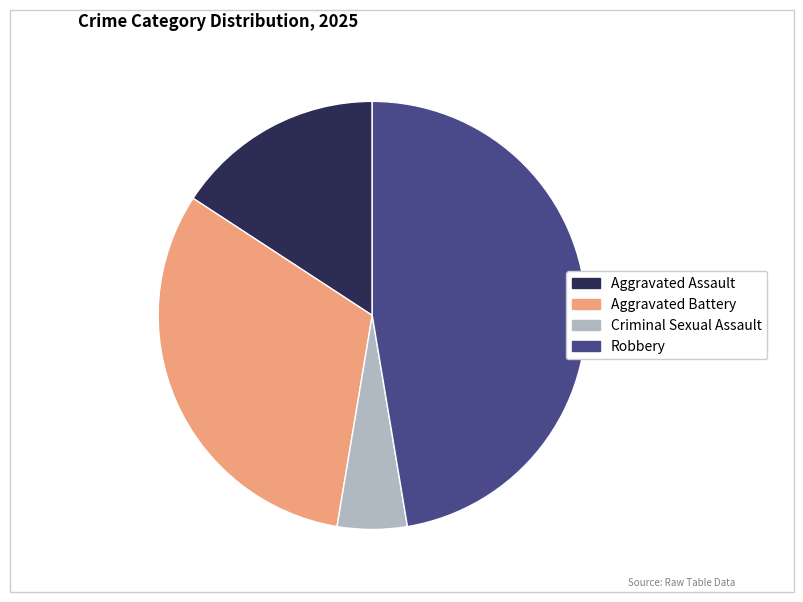

Is Aggravated Assault the majority of the pie?

No